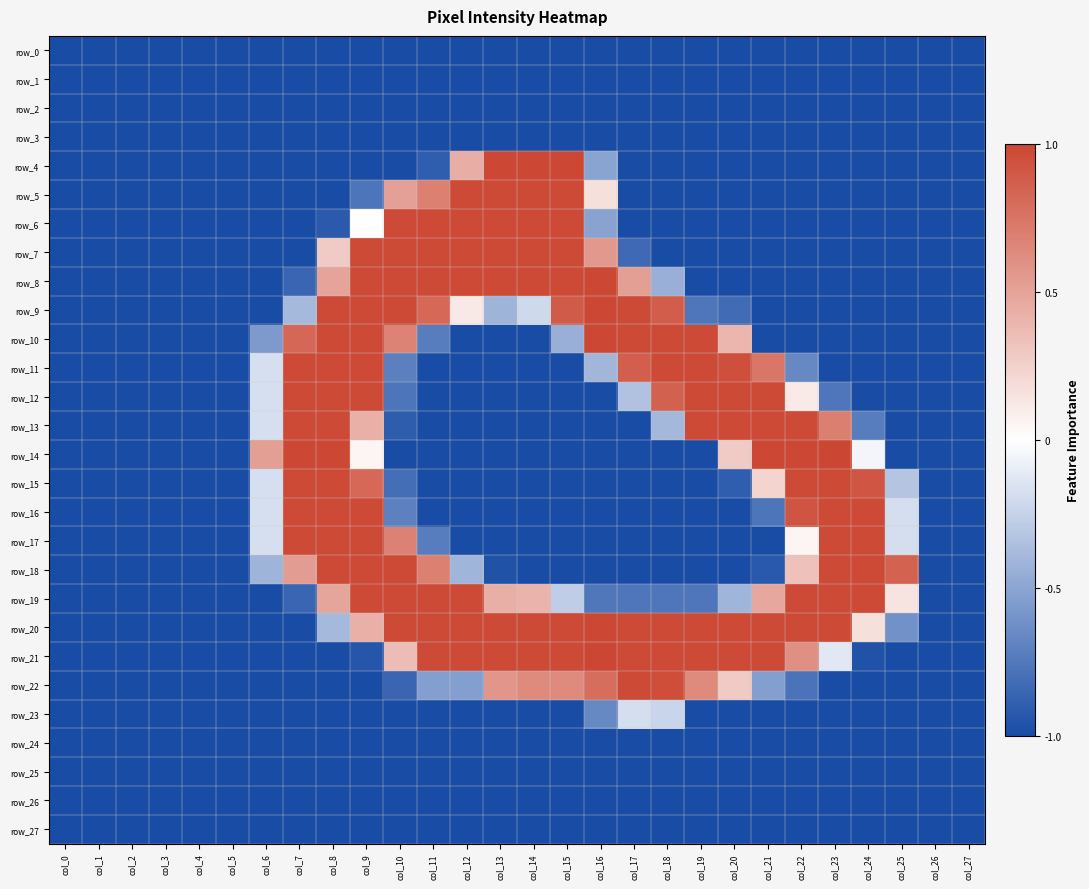

Which series has the widest spread of values?

row_14